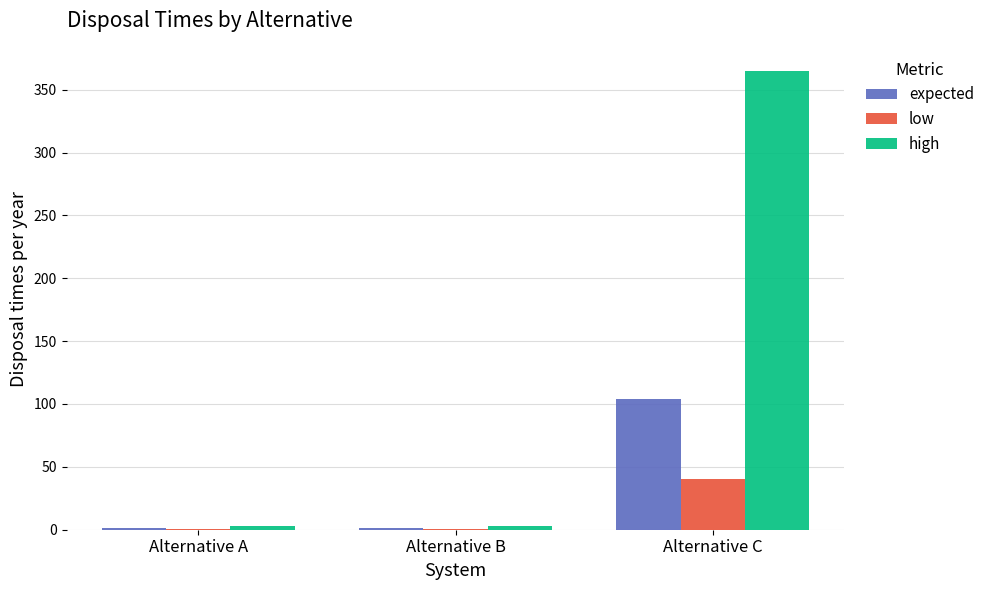

Which series changed the most between Alternative B and Alternative C?

high